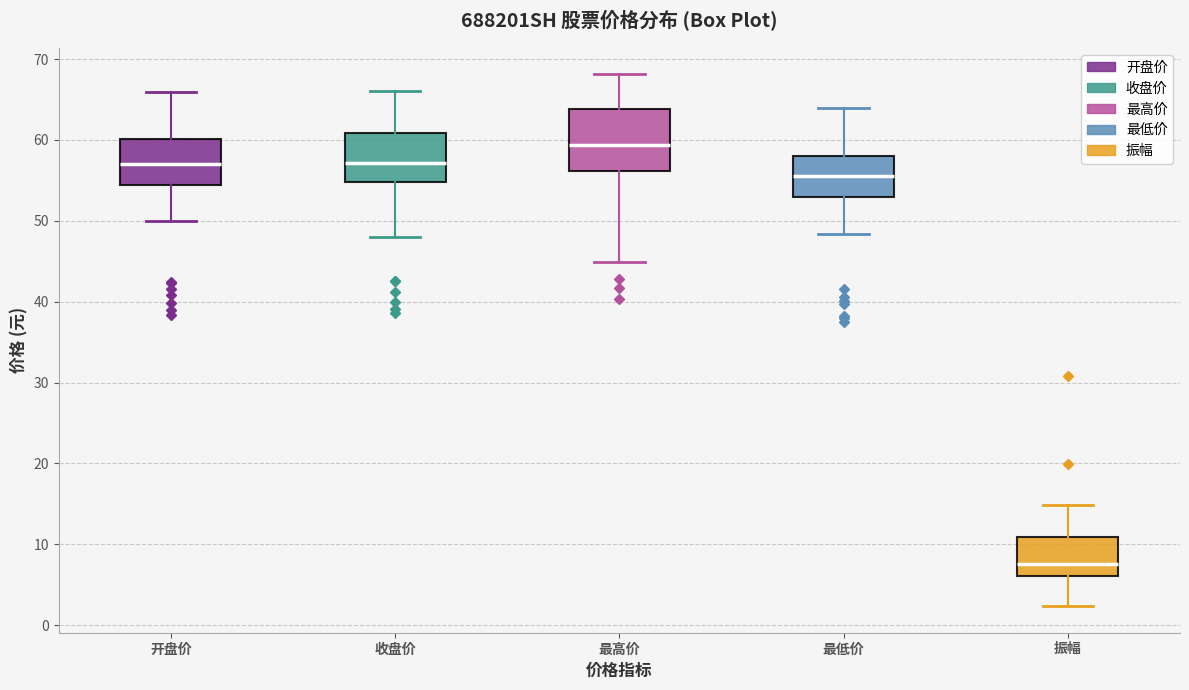

Which box has the lowest median line?

振幅